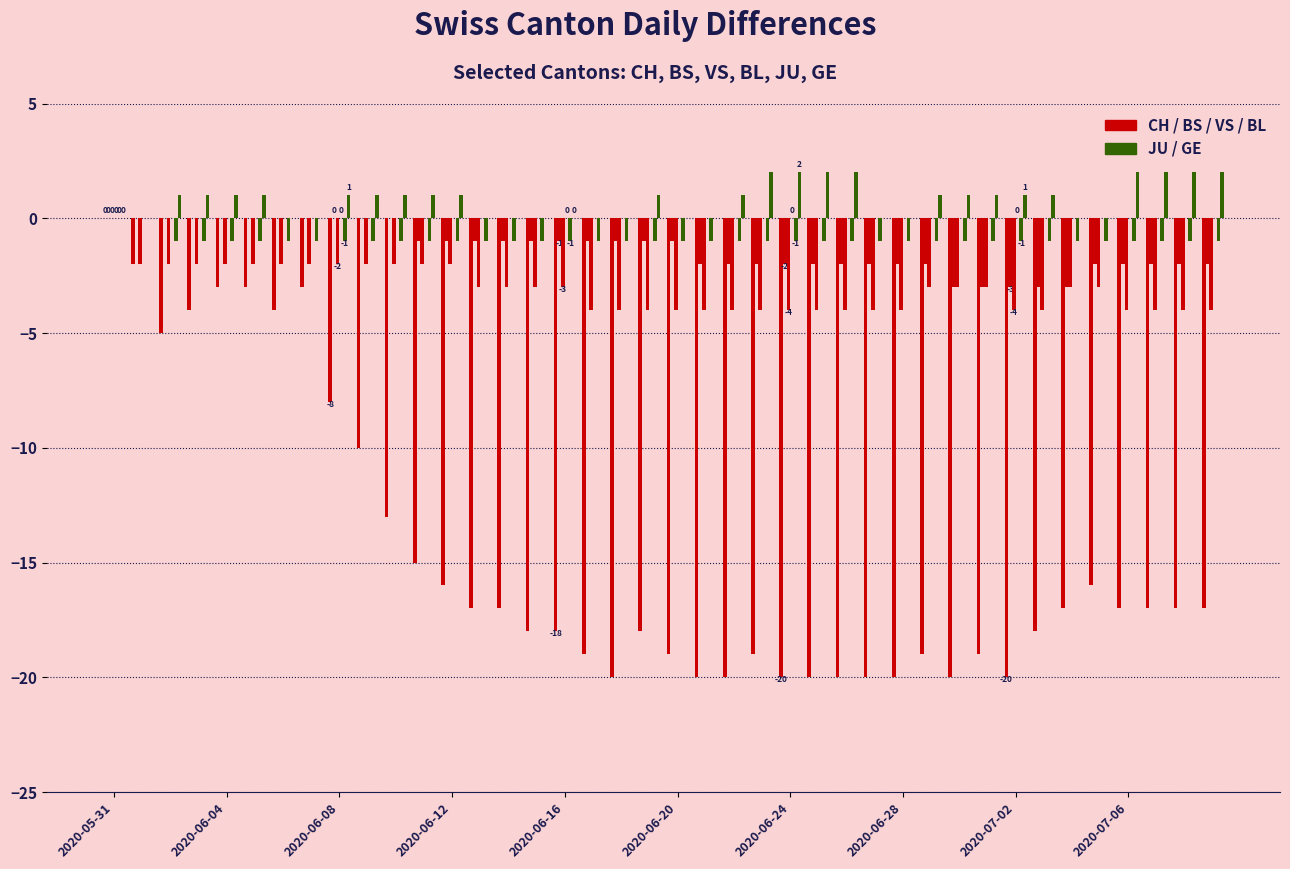

How many distinct data groups are displayed?

5